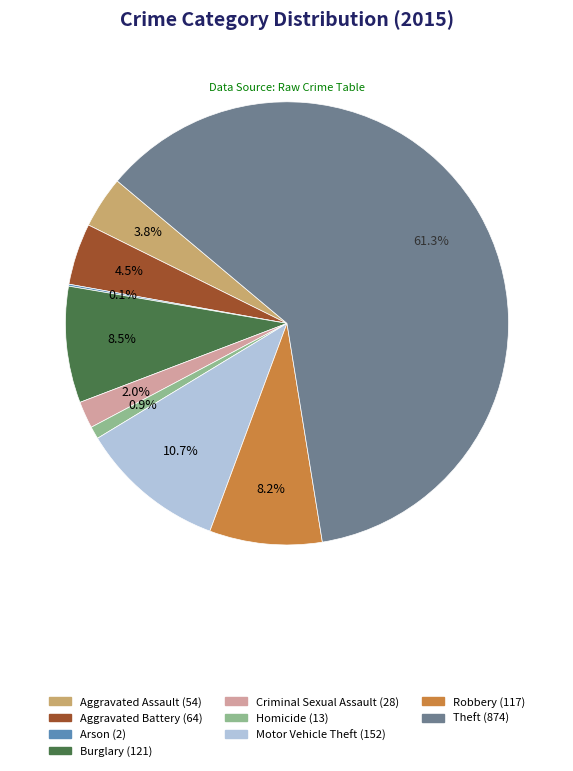

Is there any slice that represents more than half of the pie?

Yes